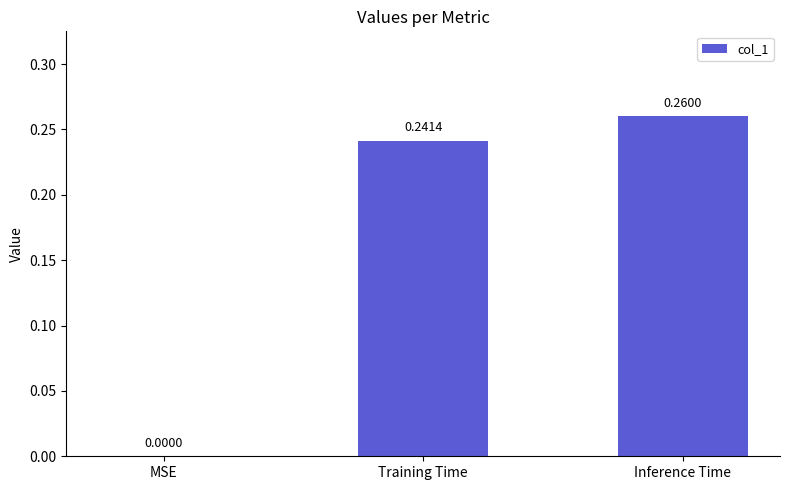

How many values exceed 0?

2